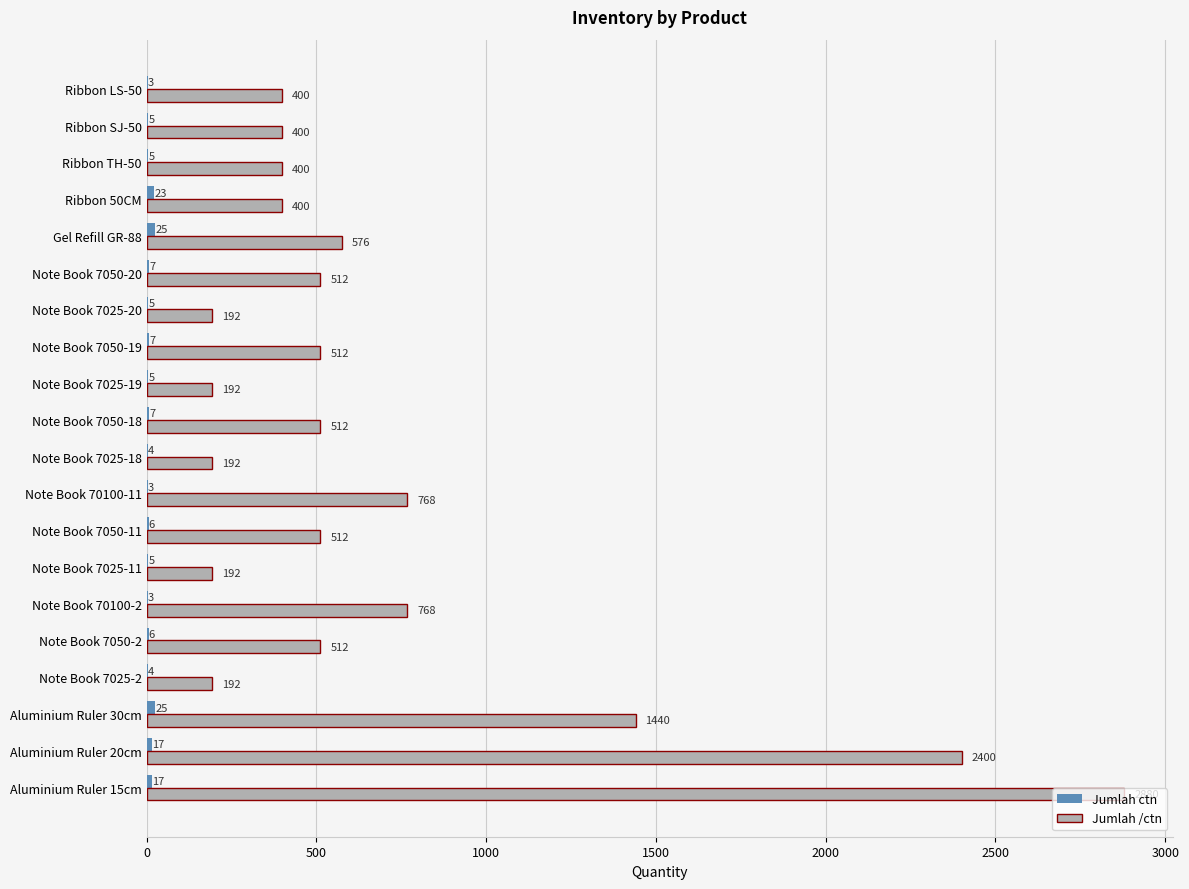

Between Aluminium Ruler 15cm and Ribbon 50CM, which series saw the biggest shift?

Jumlah /ctn